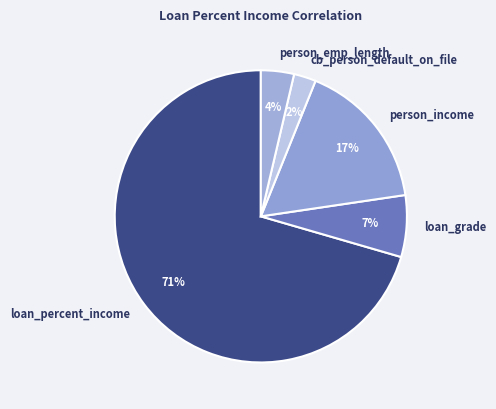

True or false: person_emp_length accounts for 18% of the total.

False